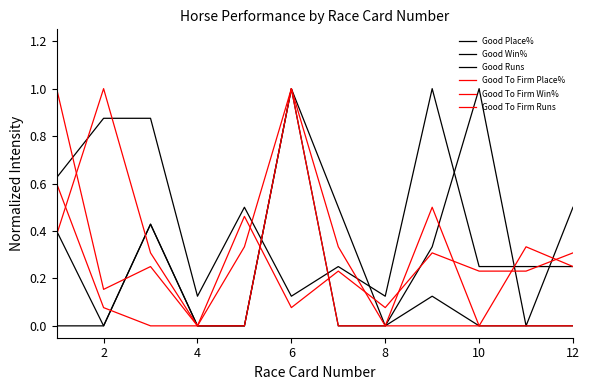

Which series ends up on top after the final intersection of Good Win% and Good Runs?

Good Runs